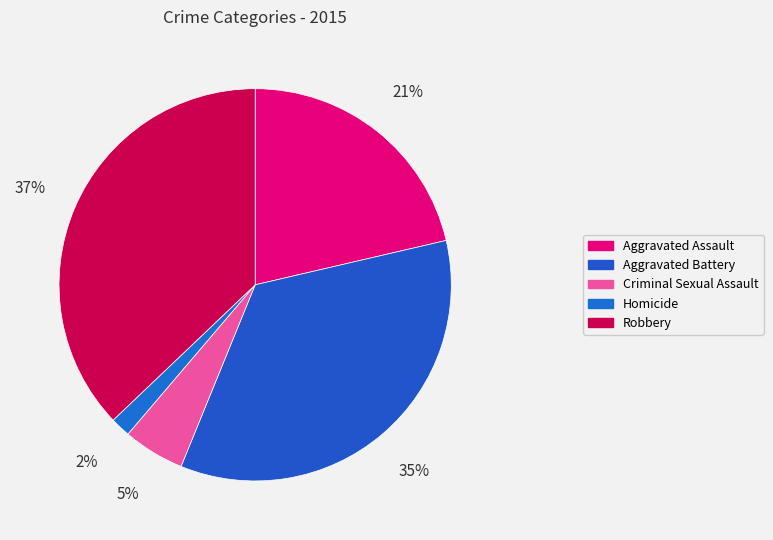

How many segments does this pie chart have?

5